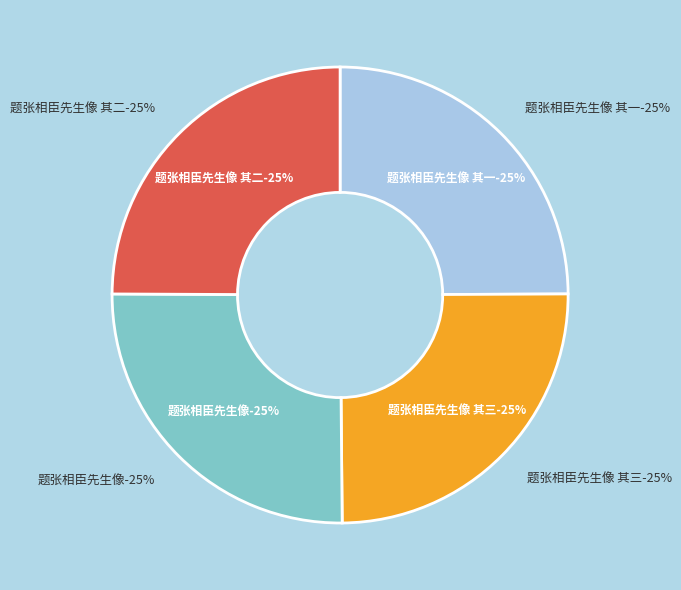

How many segments does this pie chart have?

4